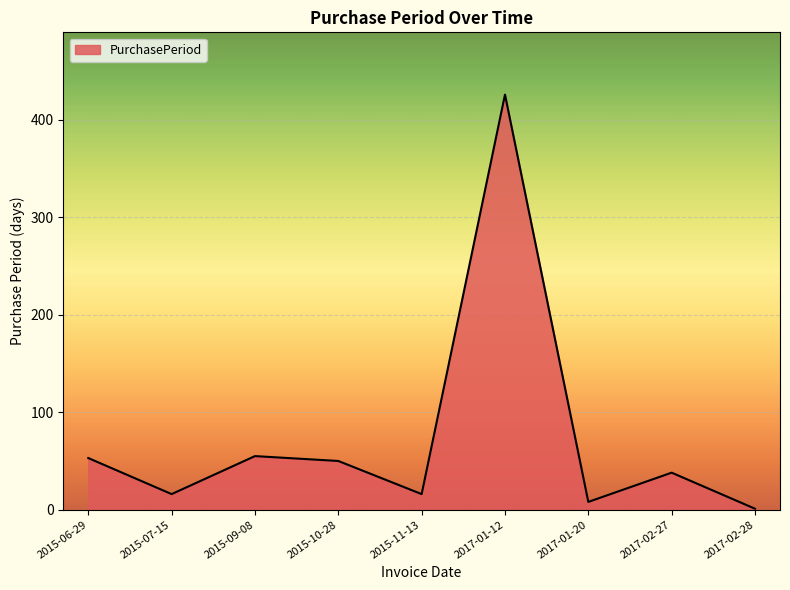

What is the change in value from 2015-10-28 to 2017-02-28?

-49